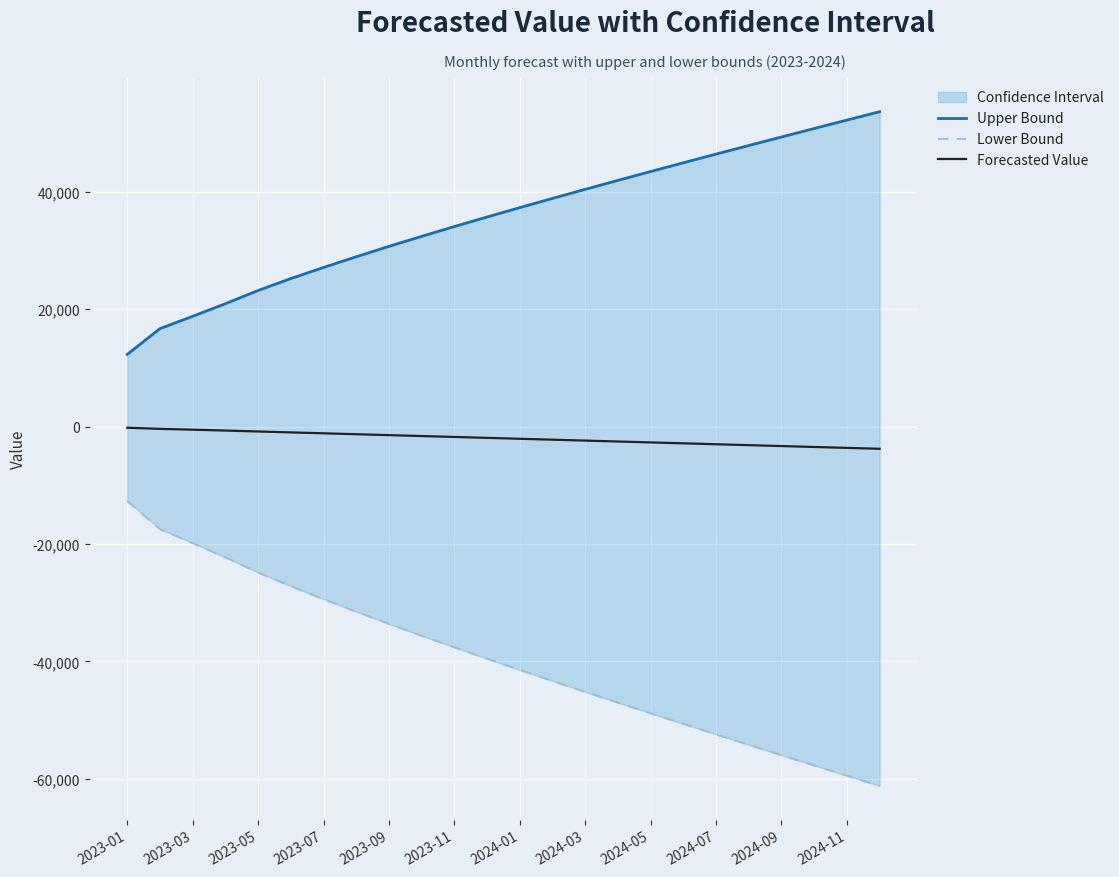

What is the minimum value for Forecasted Value?

-3790.2